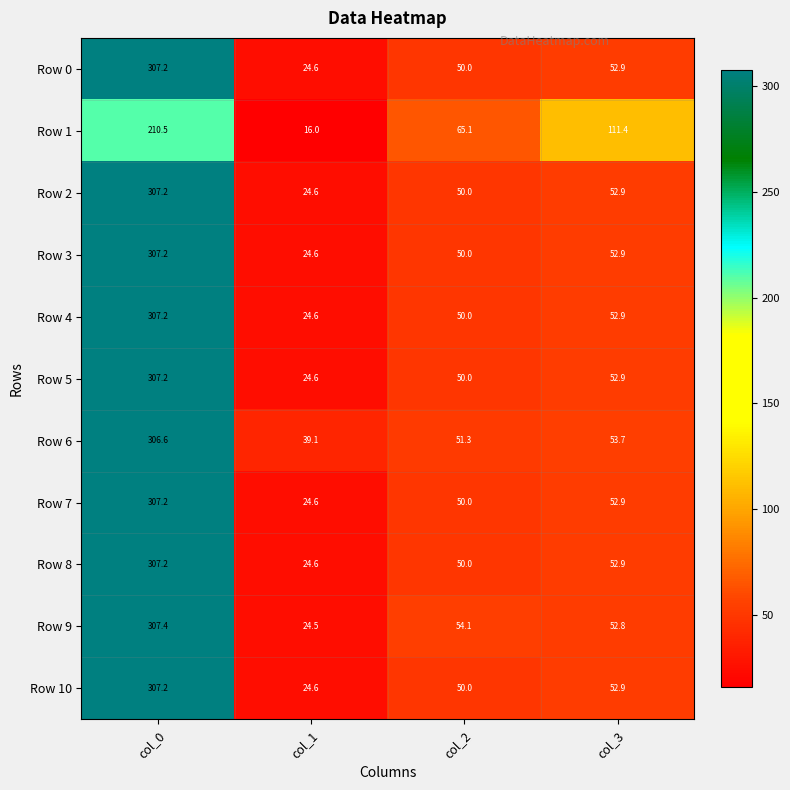

Which label corresponds to the largest value in the chart?

col_0